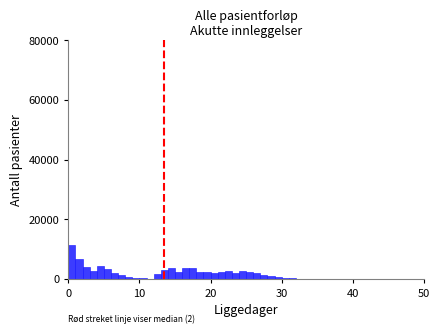

Read against the x-axis, roughly where is the centre of the tallest bar?

1